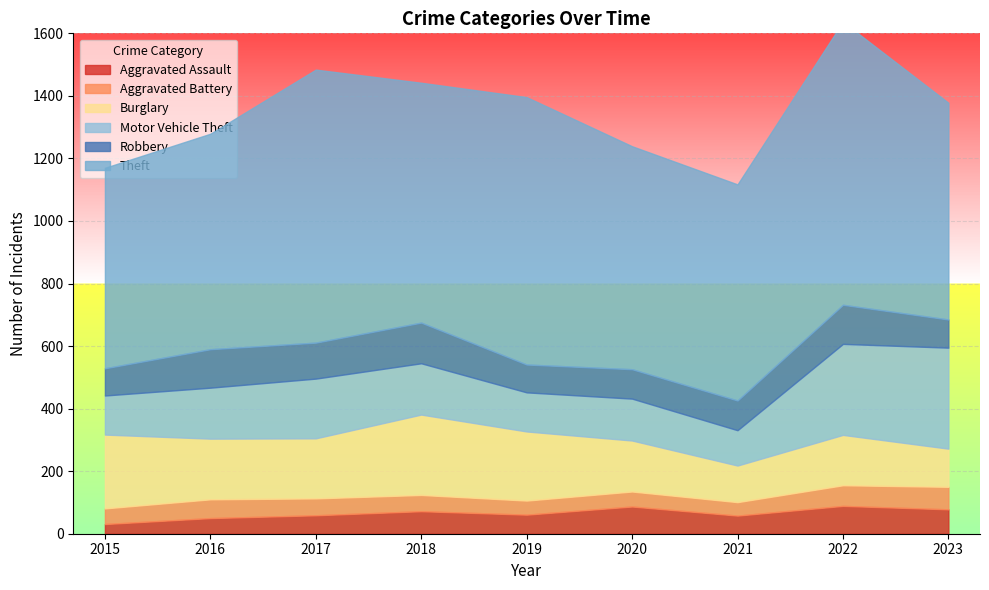

What is the sum of the Robbery values at 2015 and 2020?

181